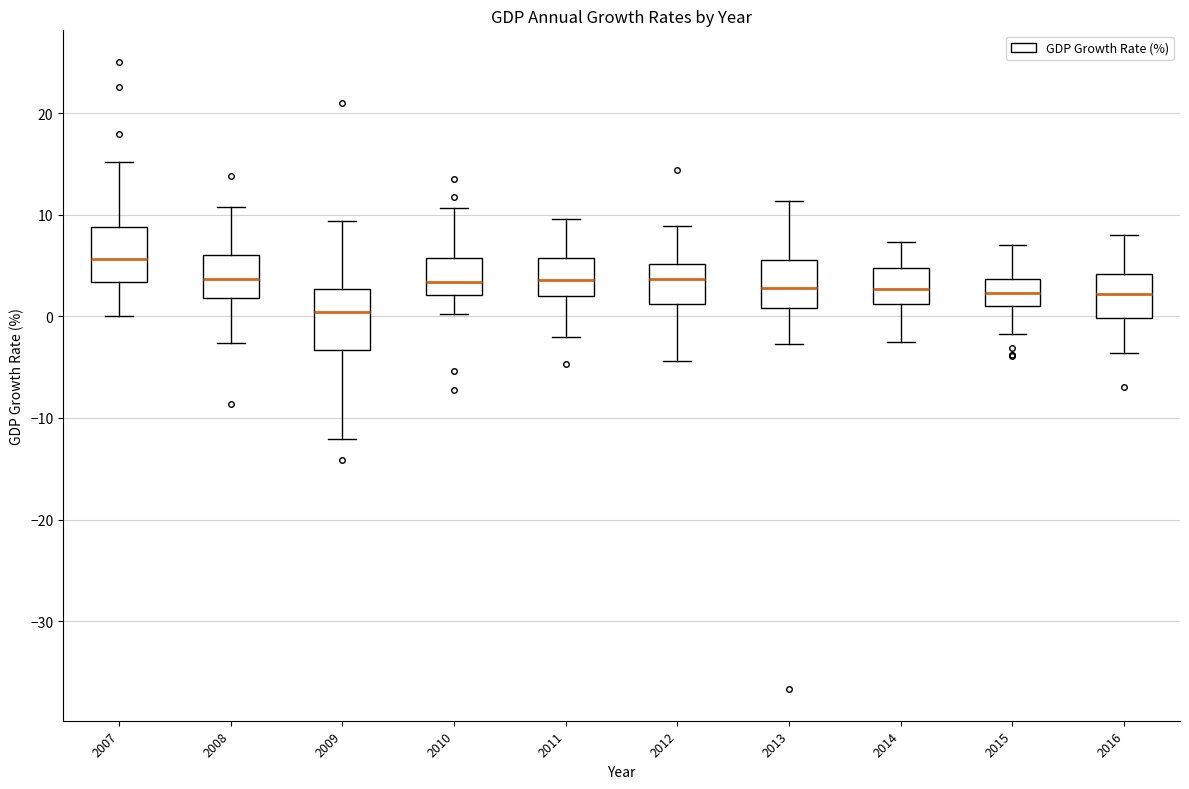

Which box has the highest median line?

2007